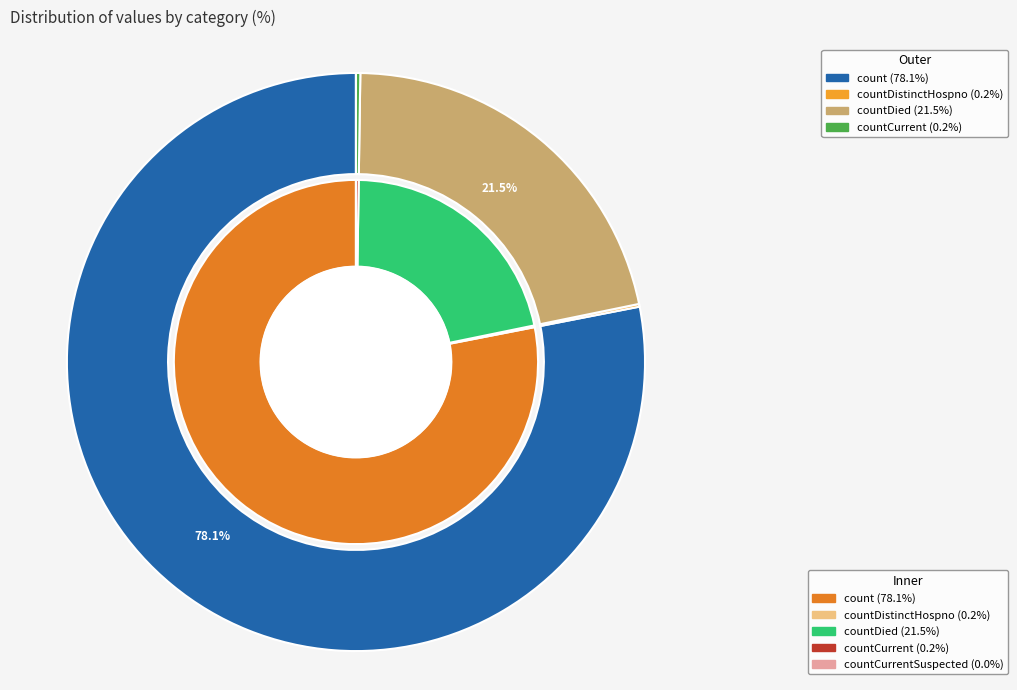

How many slices are in this pie chart?

5